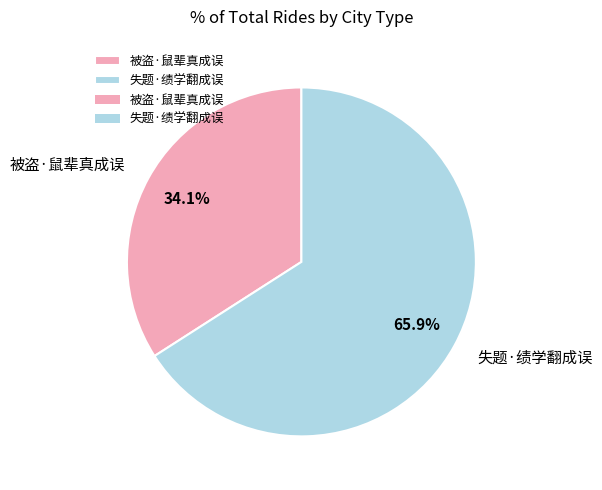

What percentage is the 失题·绩学翻成误 slice, to the nearest percent?

66%